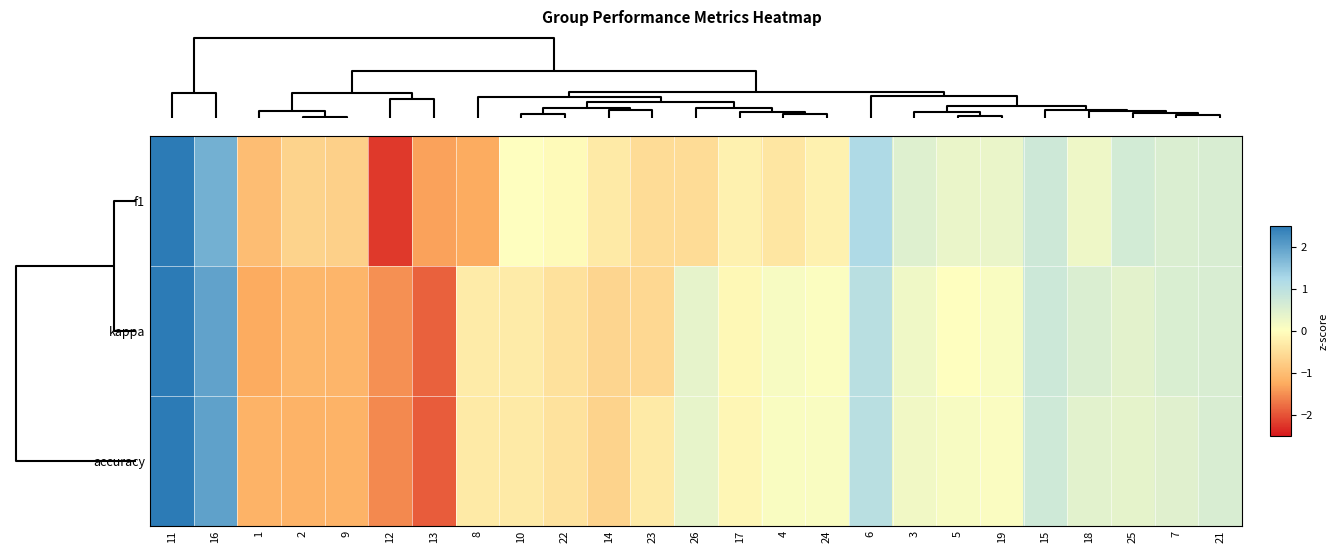

What is the maximum value shown in the chart?

2.7